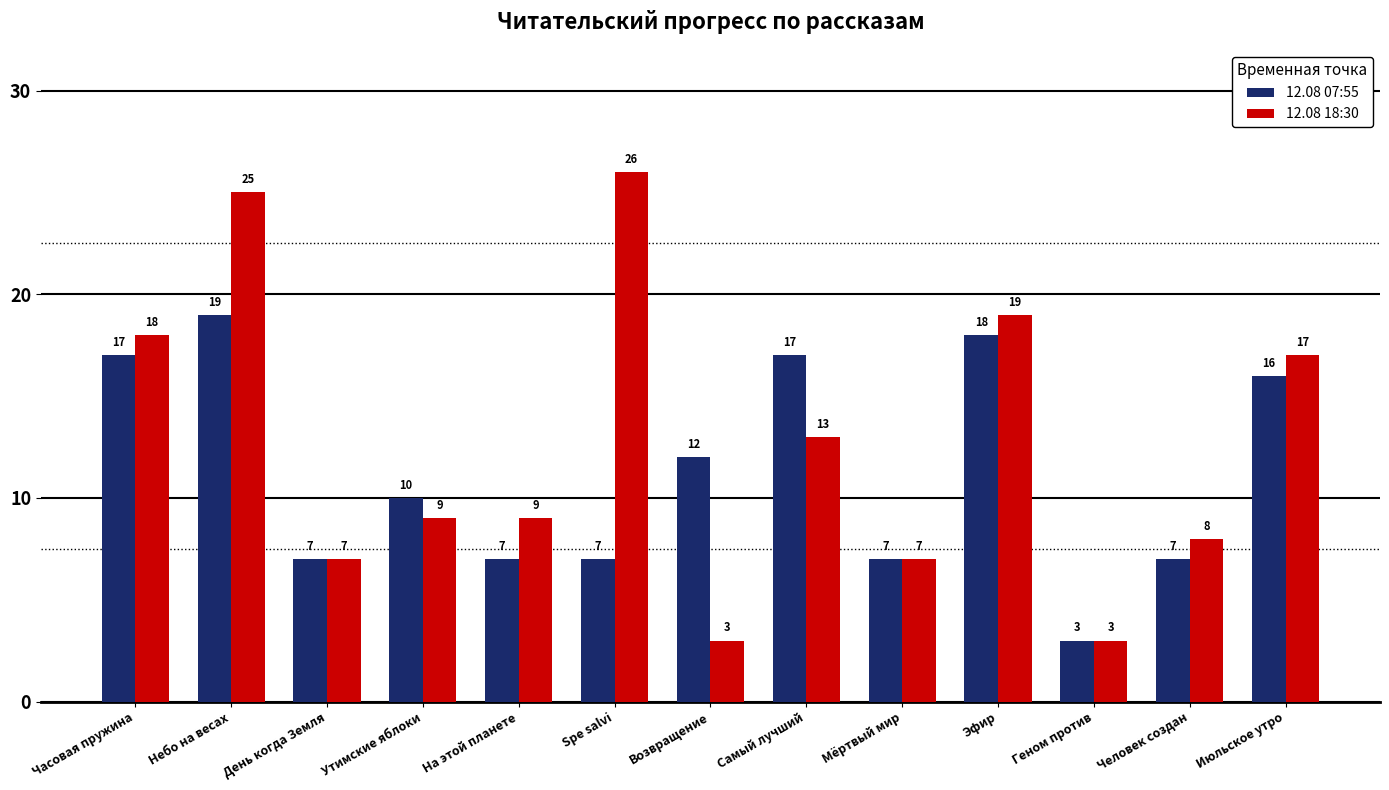

Rank the series by their maximum value, from lowest to highest.

12.08 07:55, 12.08 18:30